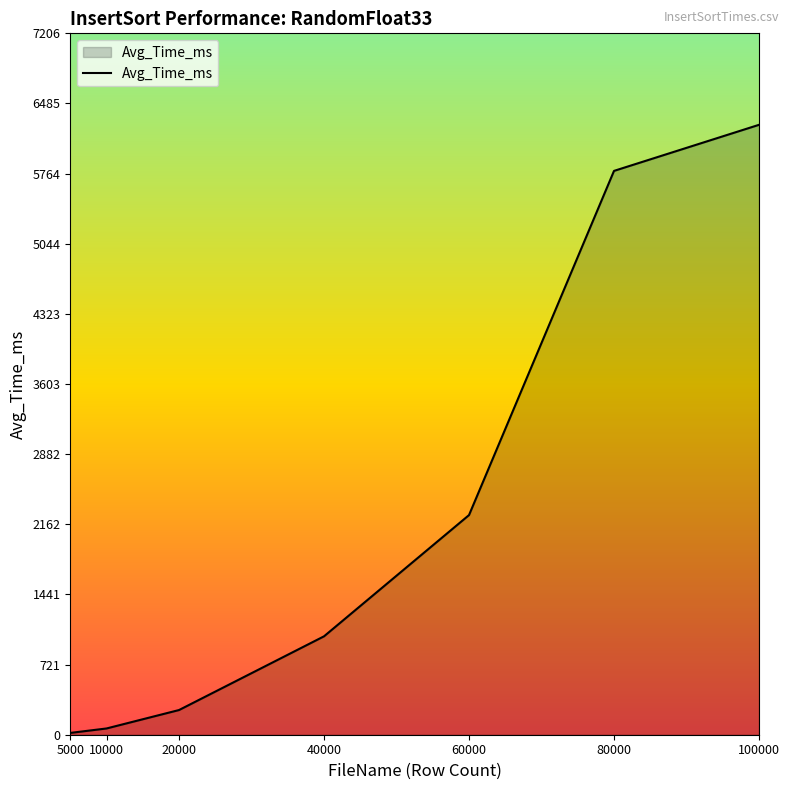

What is the ratio of the value at 20000 to the value at 40000?

0.3